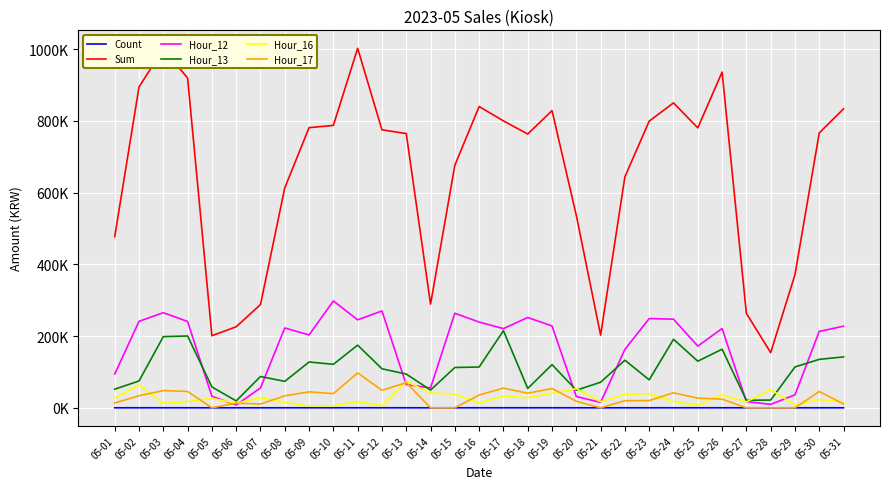

Does the chart have visible grid lines?

Yes